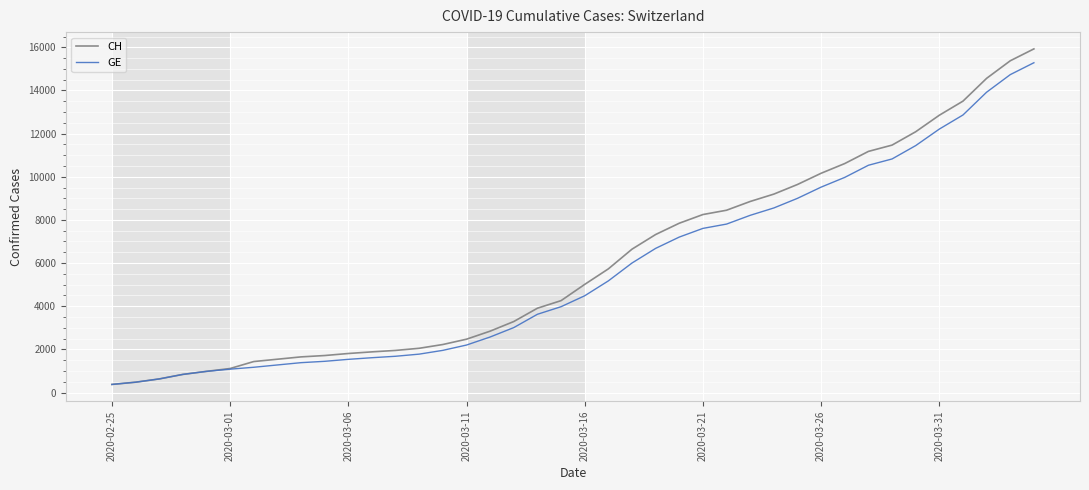

What is the lowest value of the GE series?

375